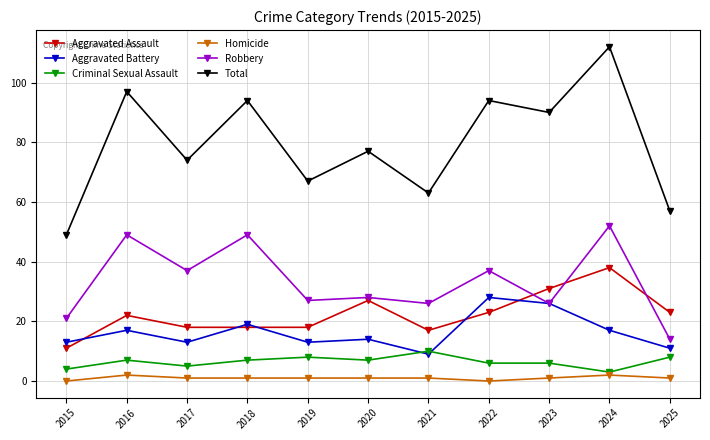

At 2021, list the series in order from largest to smallest.

Total, Robbery, Aggravated Assault, Criminal Sexual Assault, Aggravated Battery, Homicide